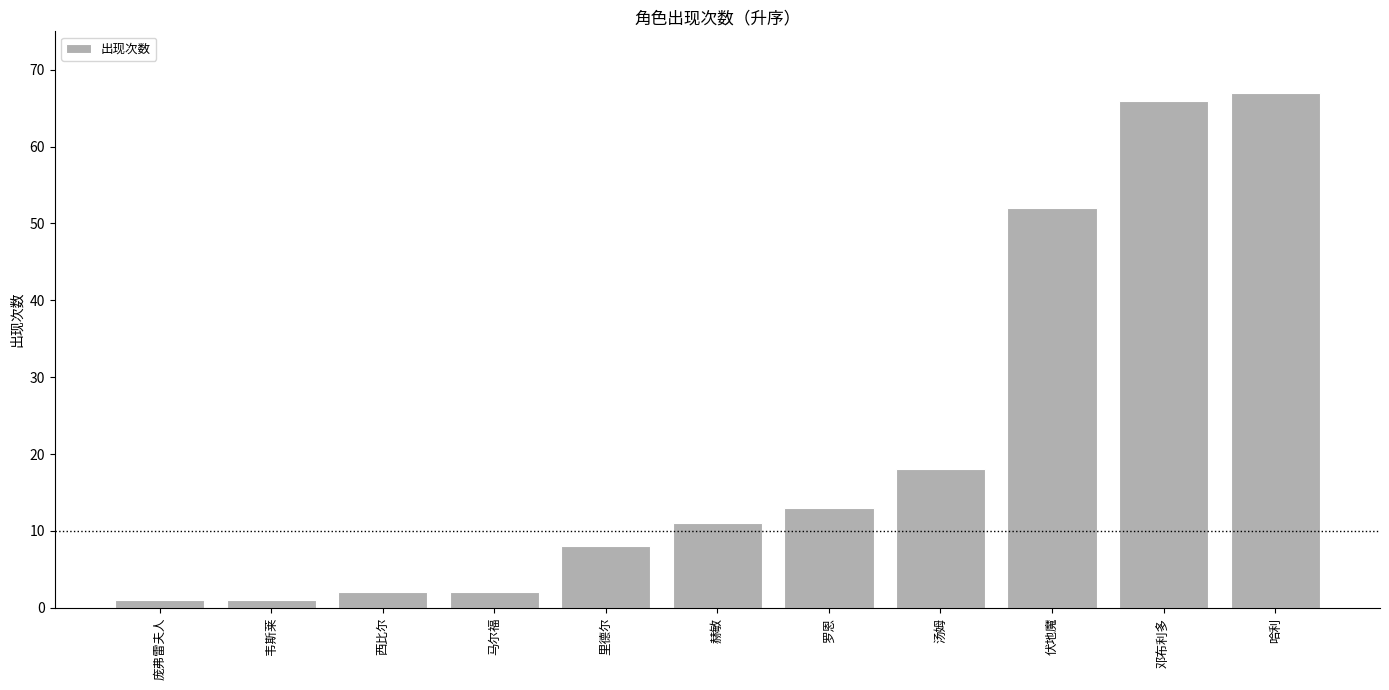

What is the change in value from 里德尔 to 哈利?

+59